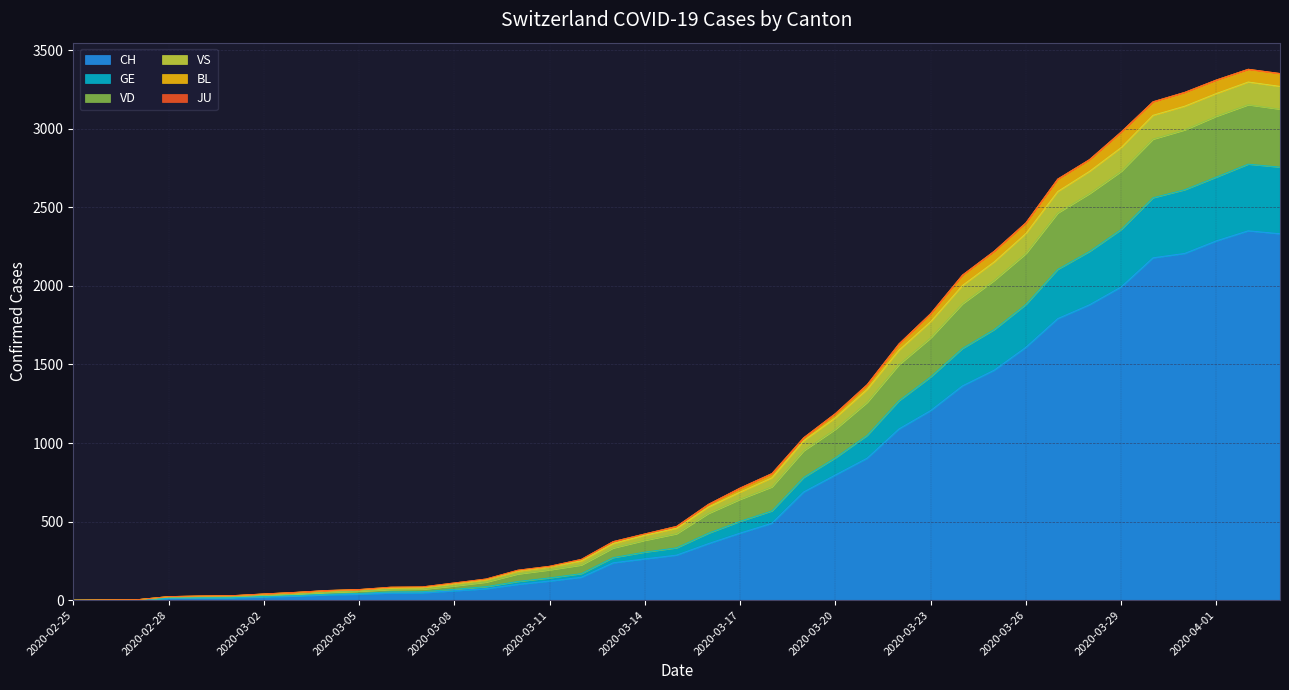

What is the maximum value shown in the chart?

3379